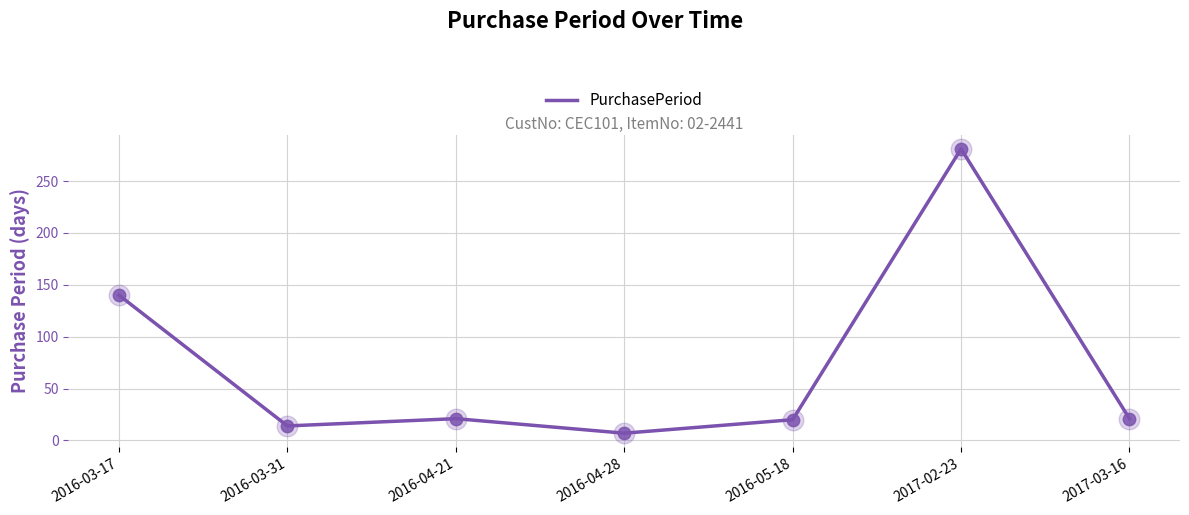

What is the ratio of the value at 2016-03-17 to the value at 2017-02-23?

0.5